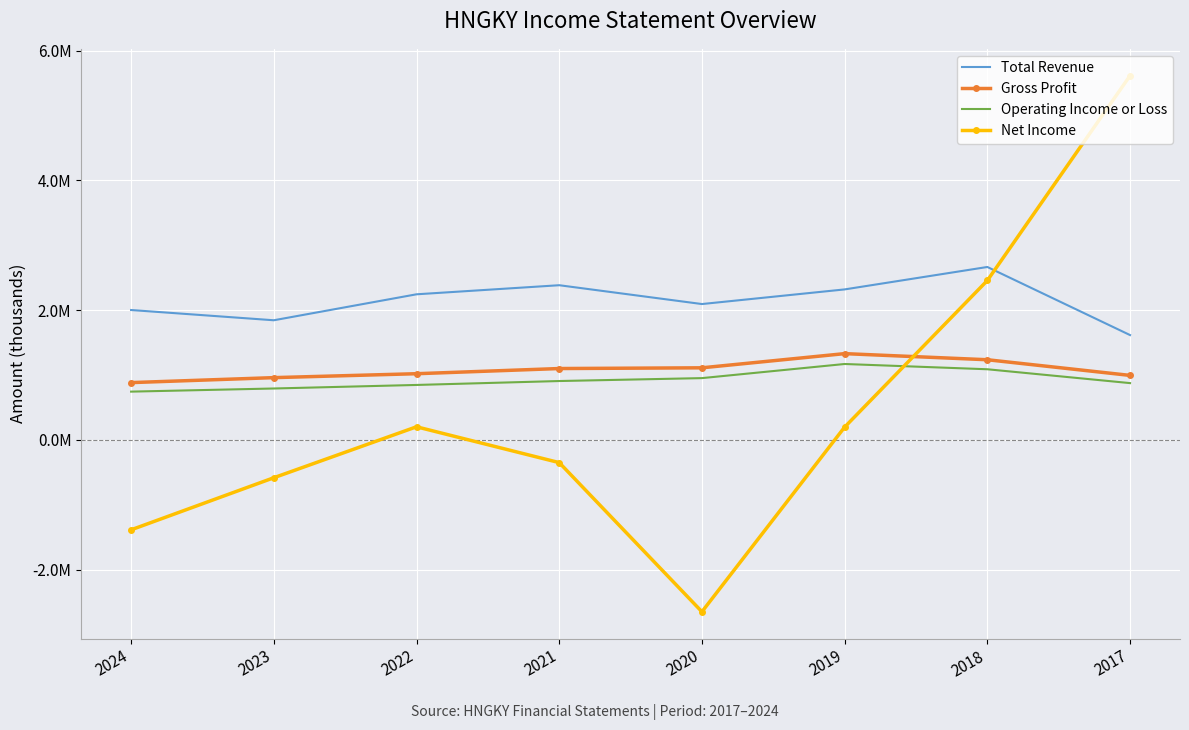

What is the total value across all series at 2020?

1511200